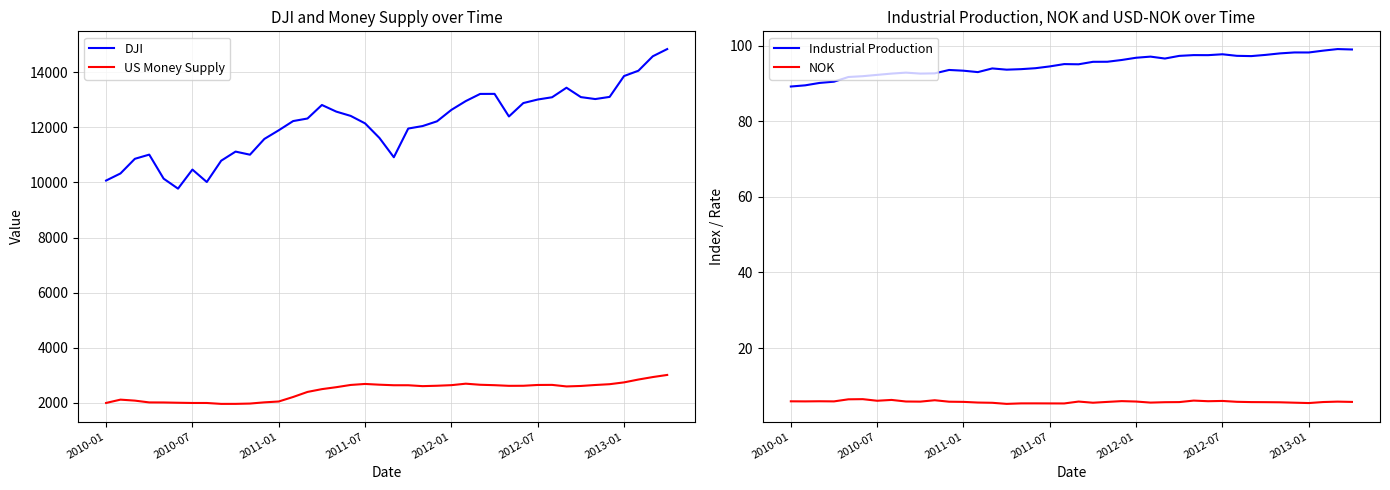

What position from the right is 10?

30